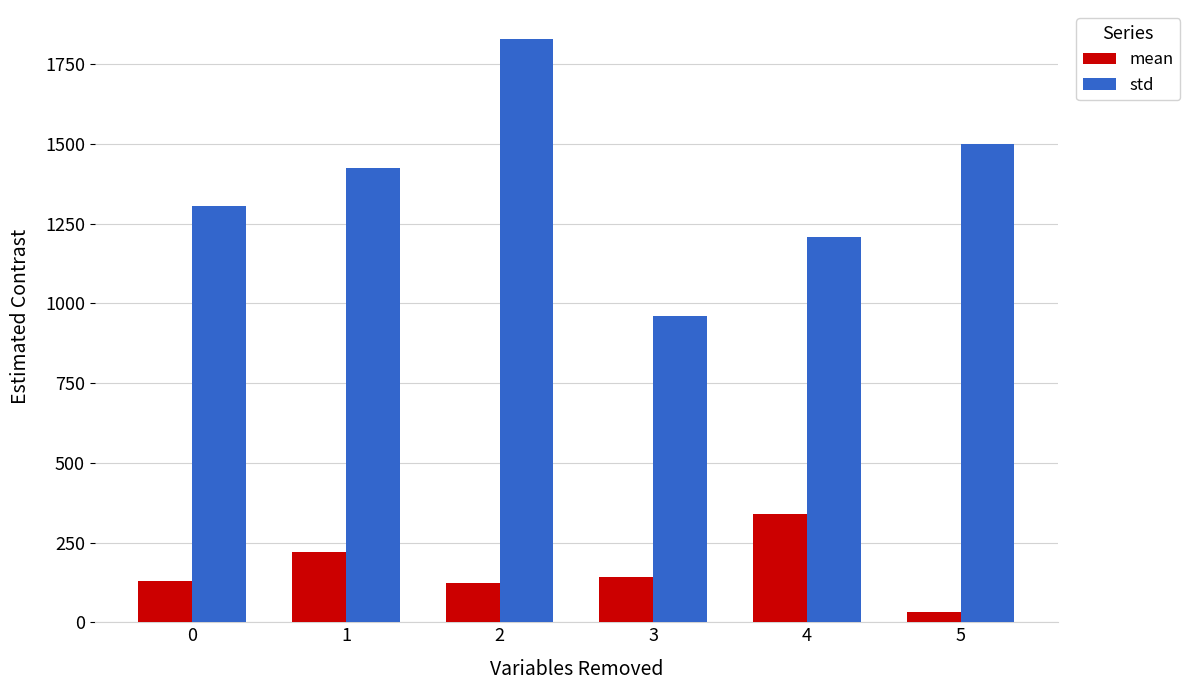

Which series has the largest range (max minus min)?

std